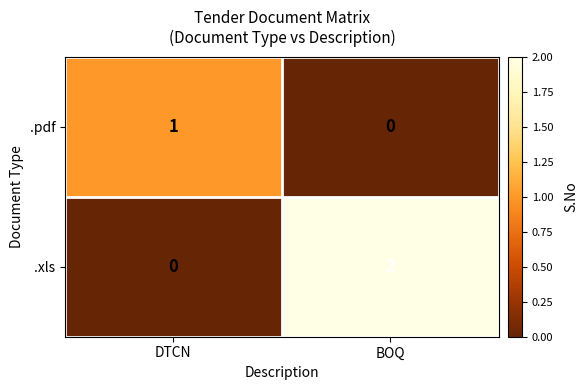

How many series are shown in this chart?

2